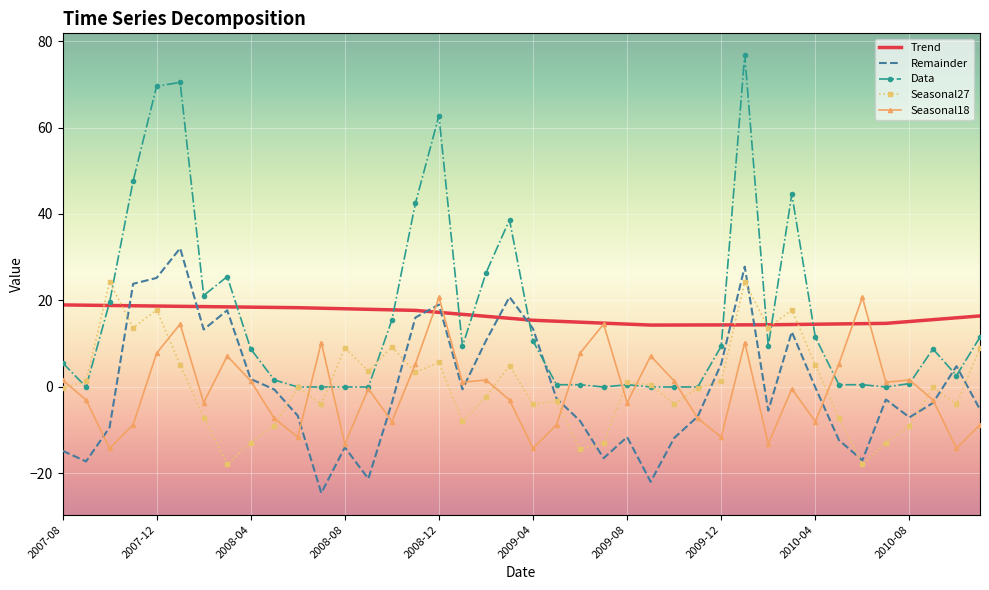

What is the maximum value shown in the chart?

76.8